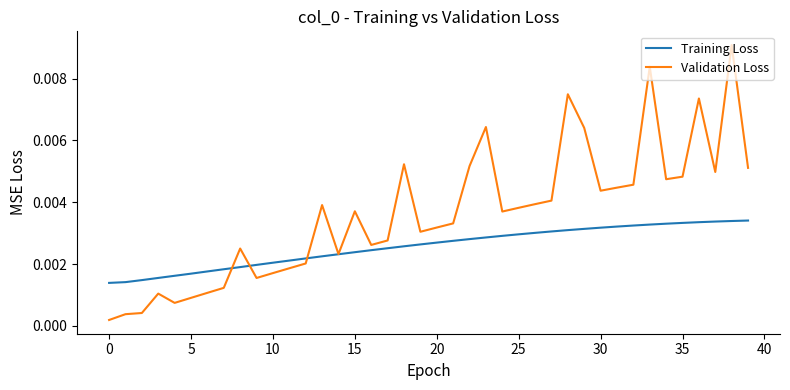

Which series has the largest range (max minus min)?

Validation Loss